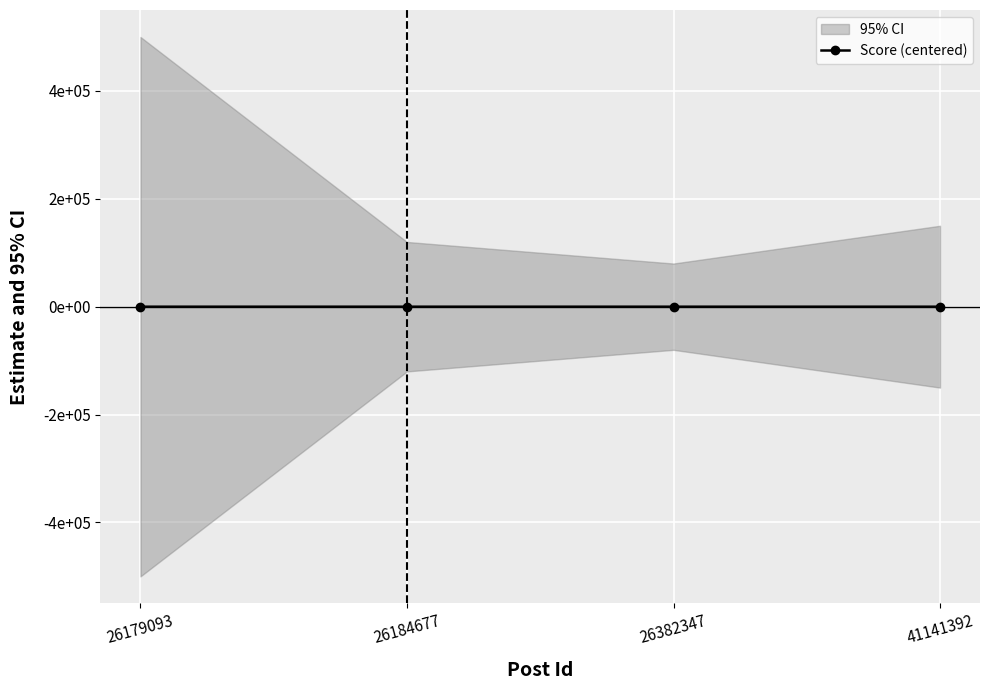

At which category does the chart reach its peak across all series?

26179093